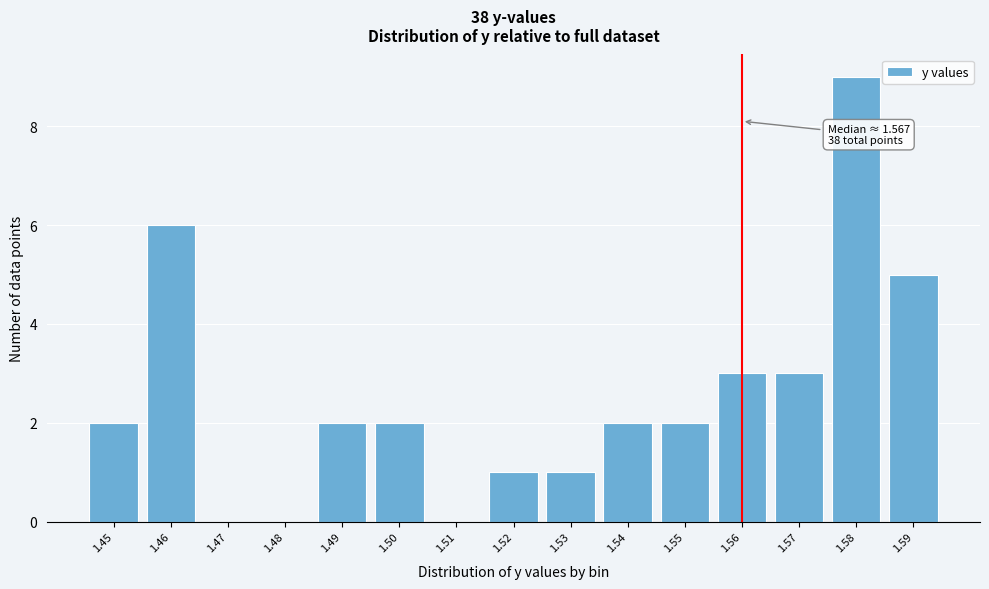

Reading left to right, list all the values displayed in this chart.

1.45=2	1.46=6	1.47=0	1.48=0	1.49=2	1.50=2	1.51=0	1.52=1	1.53=1	1.54=2	1.55=2	1.56=3	1.57=3	1.58=9	1.59=5